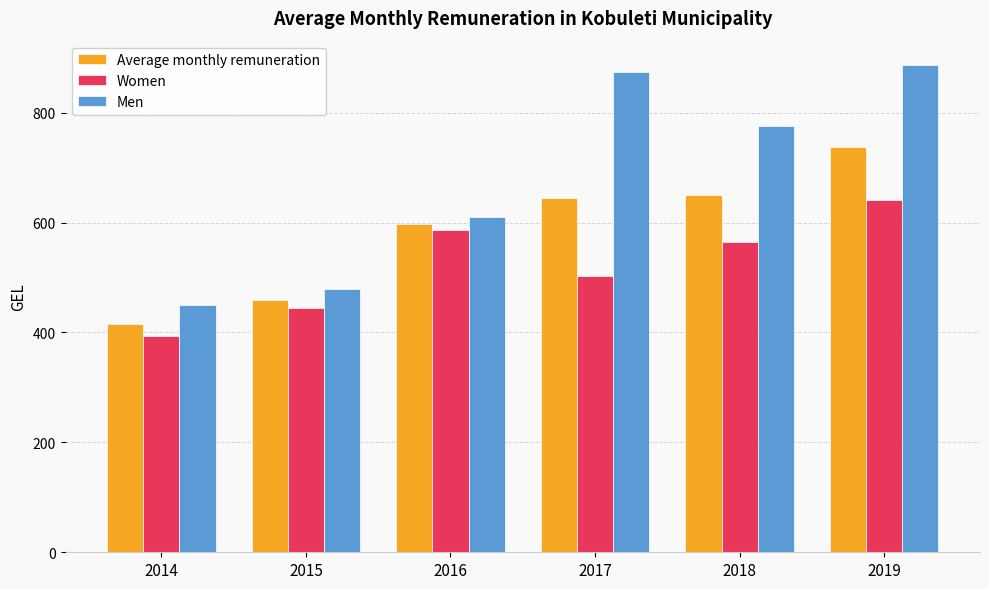

Is it true that Men equals 657.7 at 2014?

False